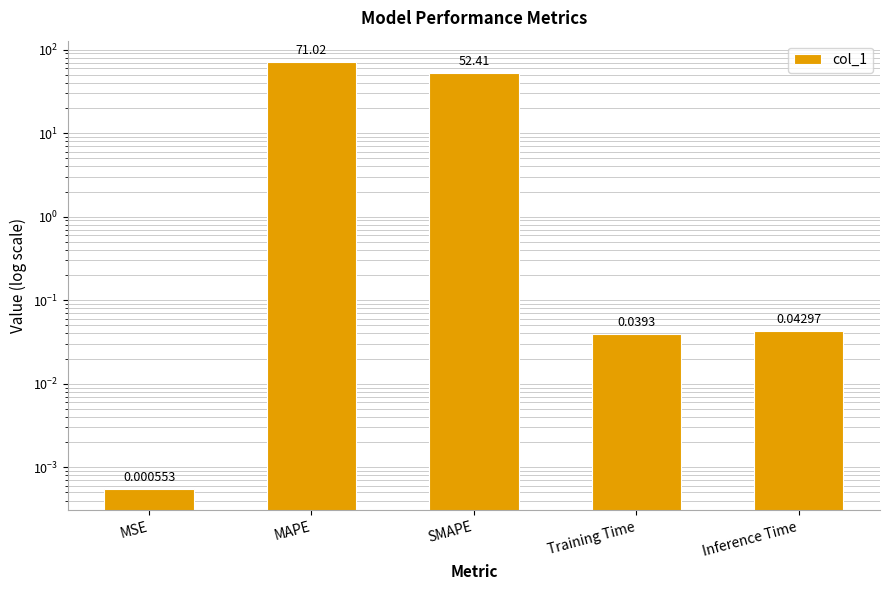

The value at Training Time is 0.1. True or false?

False